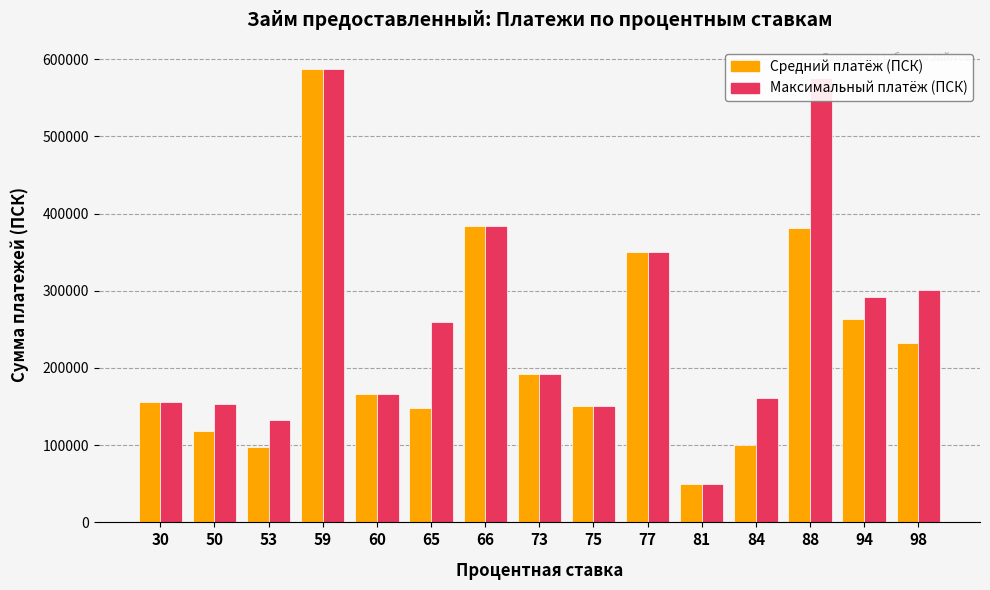

What is the minimum value for Средний платёж (ПСК)?

49427.9